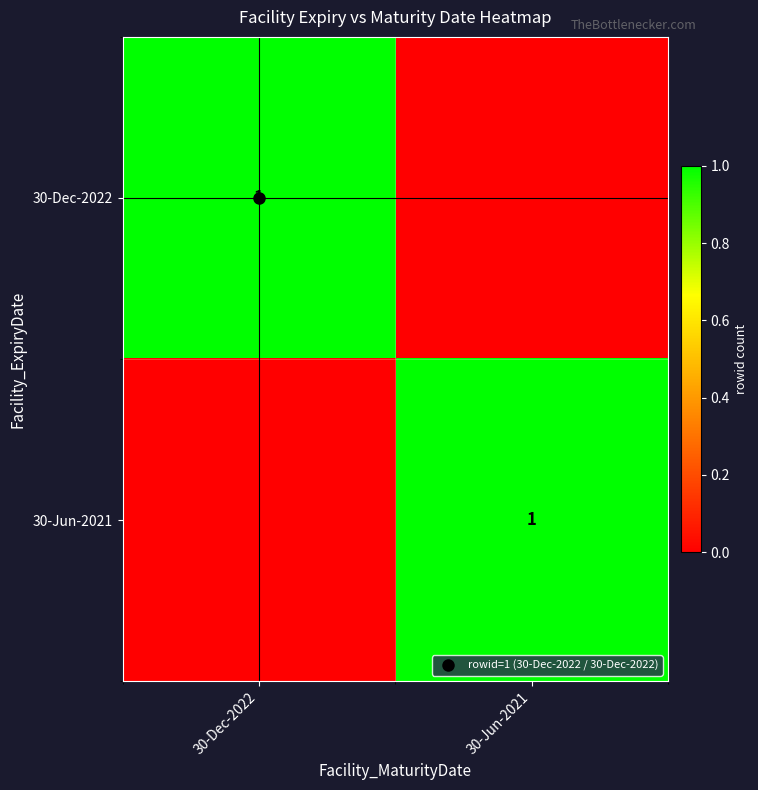

Is it true that 30-Jun-2021 equals 1 at 30-Jun-2021?

True